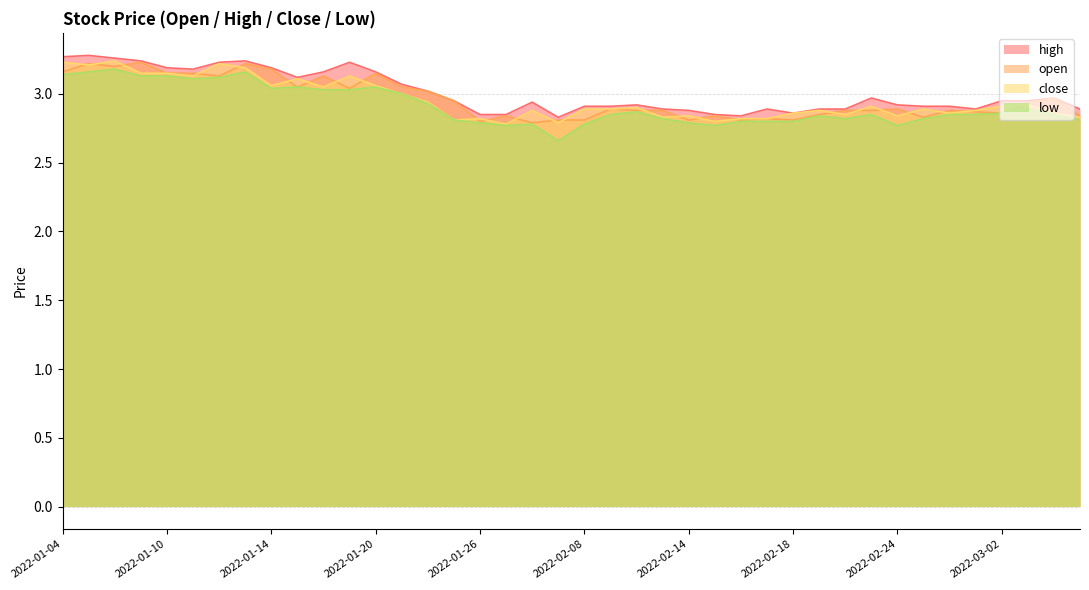

What is the total value across all series at 2022-01-06?

12.9